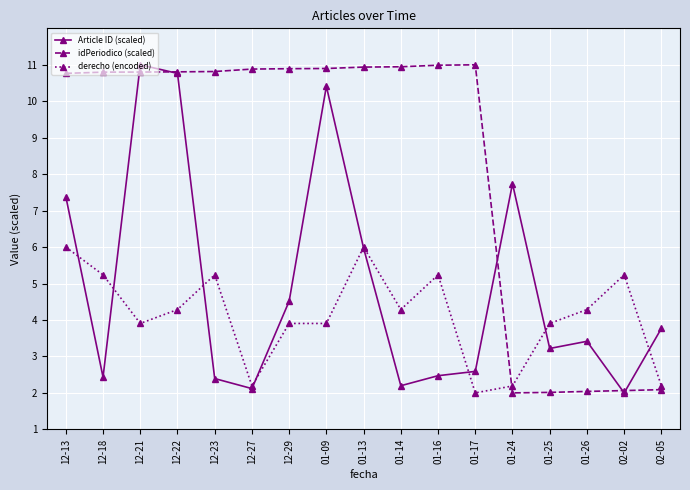

List the series in order of their overall mean, highest first.

idPeriodico (scaled), Article ID (scaled), derecho (encoded)